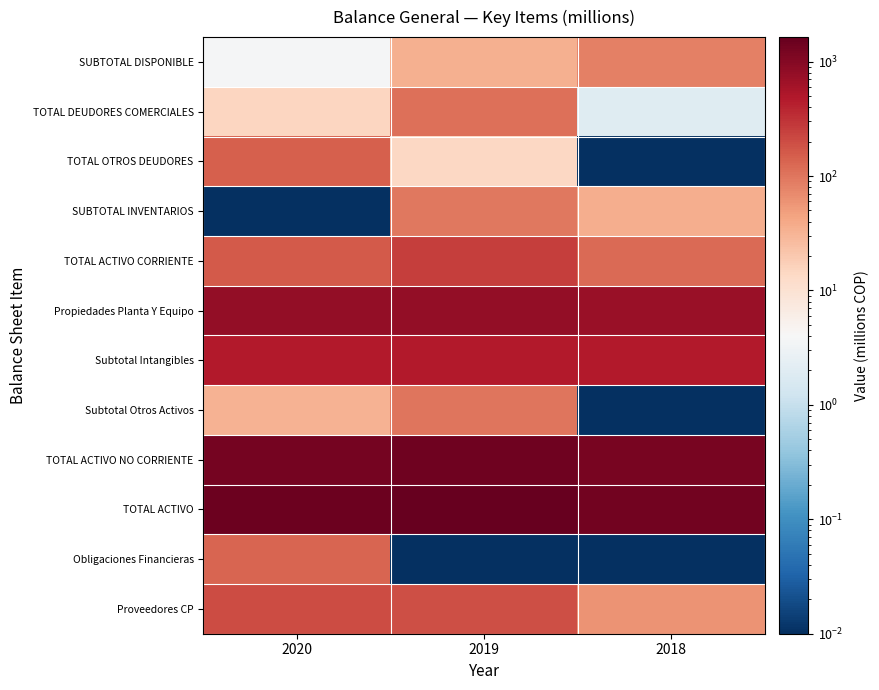

Reading right to left, list all the values displayed in this chart.

SUBTOTAL DISPONIBLE: 2018=83.2	2019=33.7	2020=3.7
TOTAL DEUDORES COMERCIALES: 2018=2.0	2019=112.9	2020=14.8
TOTAL OTROS DEUDORES: 2018=0.0	2019=14.2	2020=143.4
SUBTOTAL INVENTARIOS: 2018=35.9	2019=98.1	2020=0.0
TOTAL ACTIVO CORRIENTE: 2018=121.1	2019=259.0	2020=162.0
Propiedades Planta Y Equipo: 2018=720.6	2019=796.8	2020=773.3
Subtotal Intangibles: 2018=480.0	2019=480.0	2020=480.0
Subtotal Otros Activos: 2018=0.0	2019=100.4	2020=32.8
TOTAL ACTIVO NO CORRIENTE: 2018=1200.6	2019=1377.2	2020=1286.1
TOTAL ACTIVO: 2018=1321.7	2019=1636.2	2020=1448.1
Obligaciones Financieras: 2018=0.0	2019=0.0	2020=130.7
Proveedores CP: 2018=59.2	2019=194.6	2020=201.3